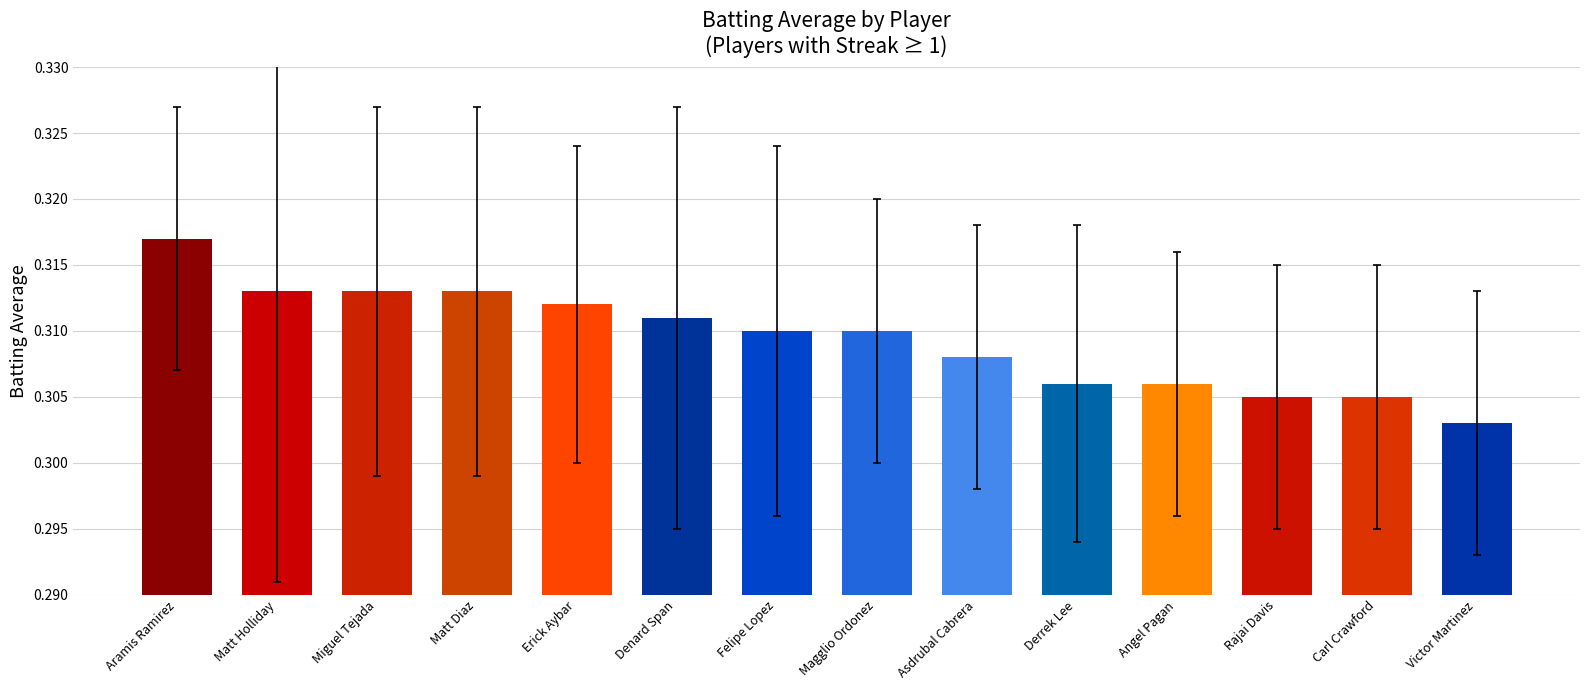

At which category does the chart reach its minimum across all series?

Victor Martinez